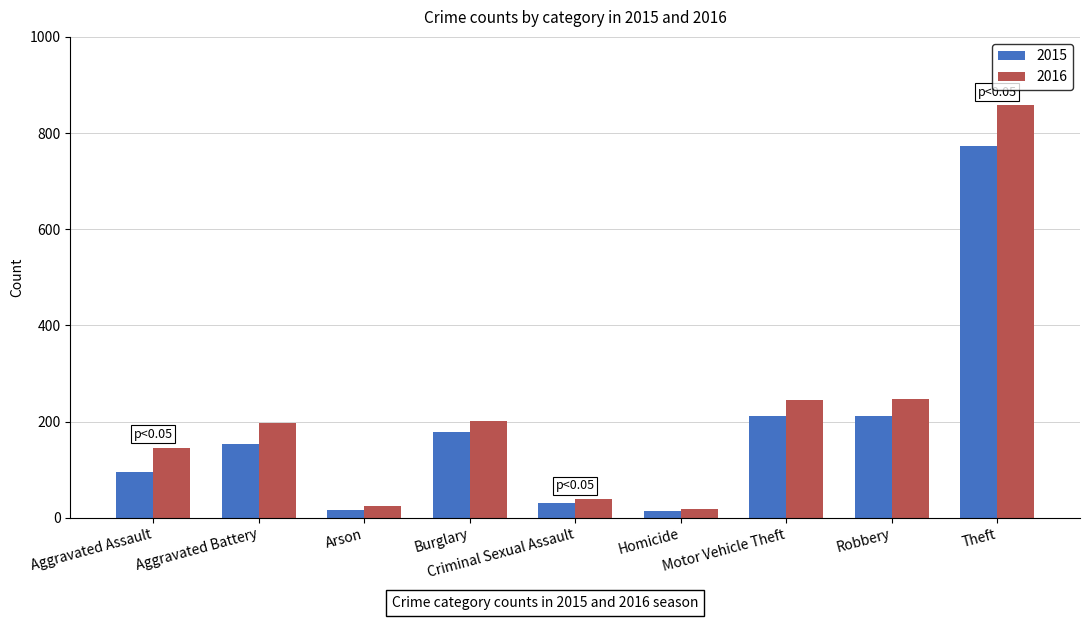

What is the value of the 2015 bar at the 3rd from the left?

15